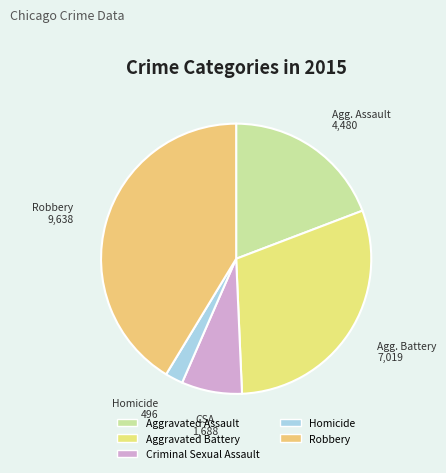

Is there any slice that represents more than half of the pie?

No